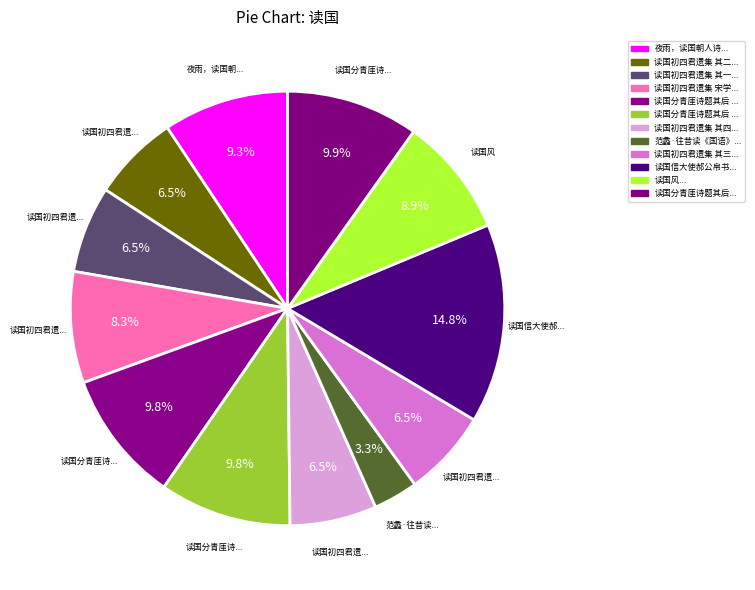

Which slice is the largest?

读国信大使郝公帛书